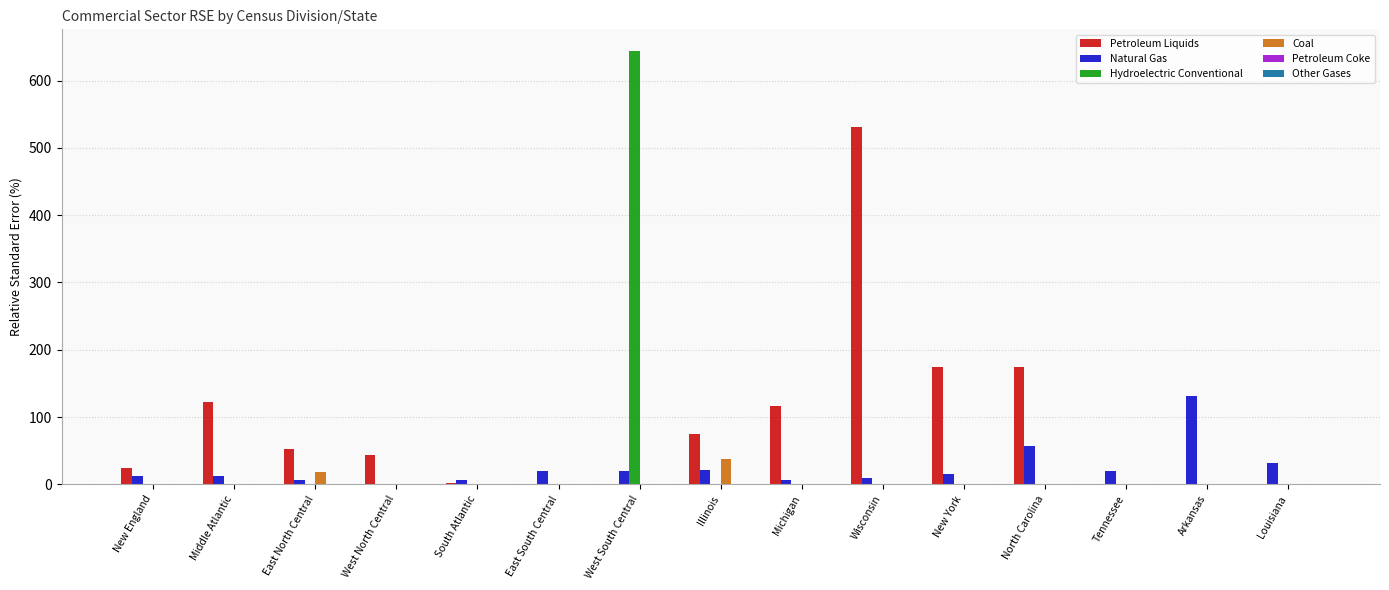

What is the average value of the Hydroelectric Conventional series?

43